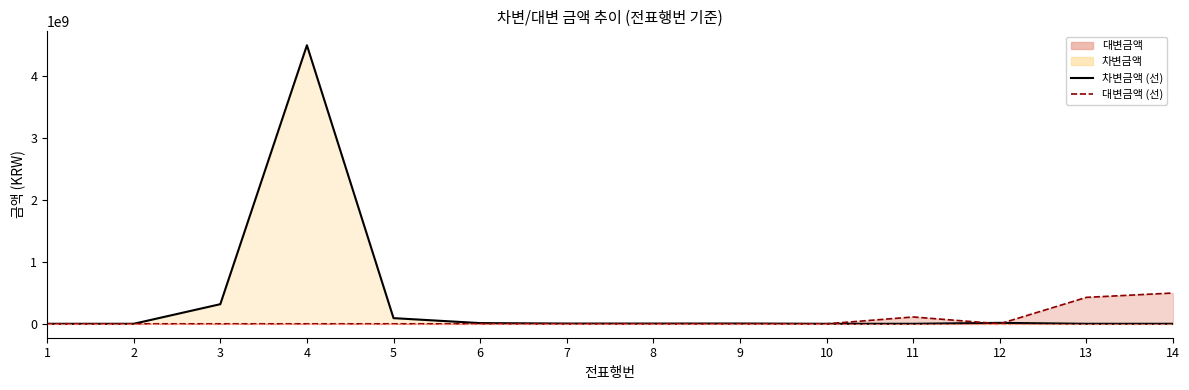

Which series has the largest total across all categories?

차변금액 (선)